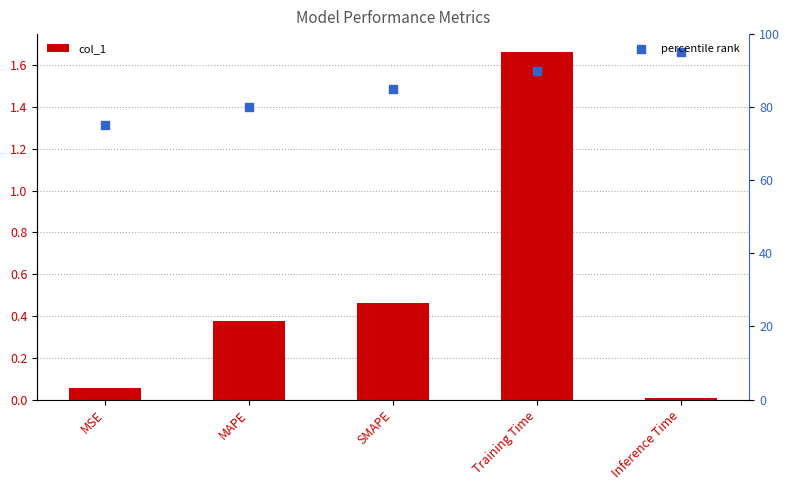

At how many categories does at least one series exceed 29?

5